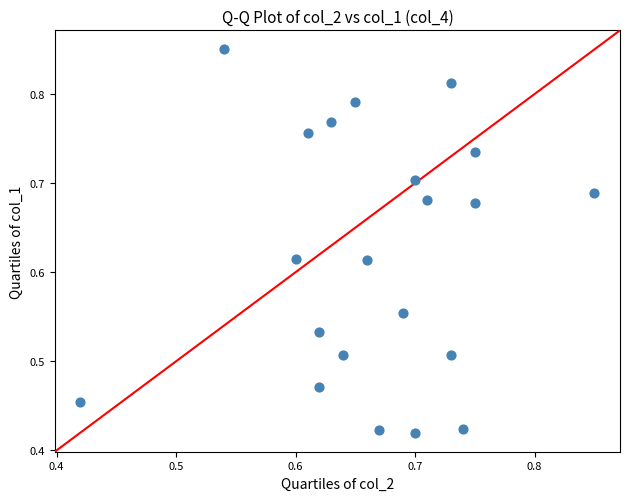

Count the number of points in this scatter plot.

21